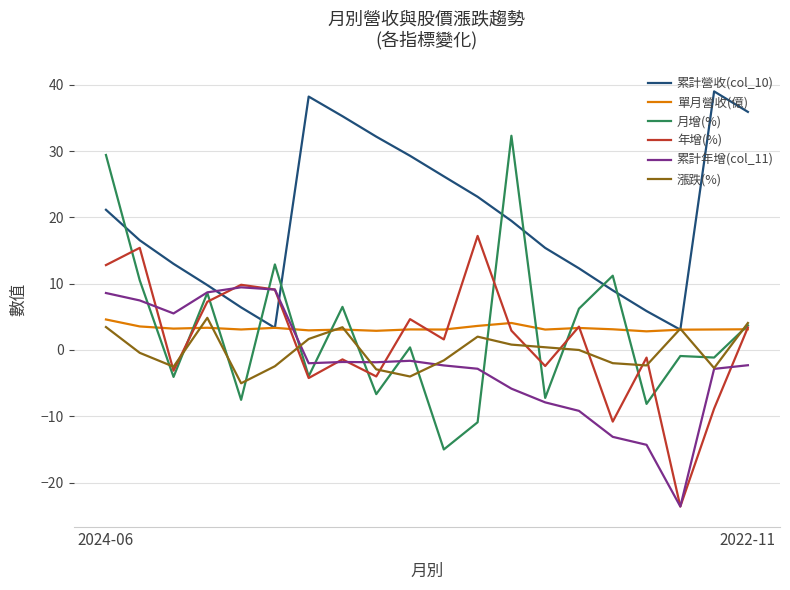

True or false: 月增(%) and 累計營收(col_10) cross at least once.

True